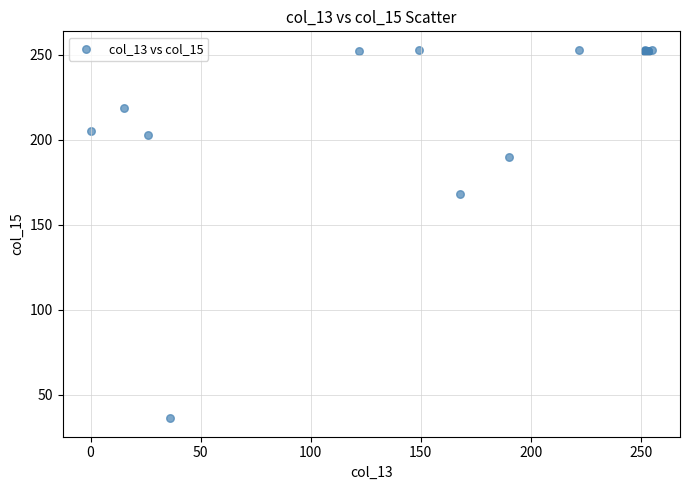

What Y value in the scatter plot is closest to 144?

168